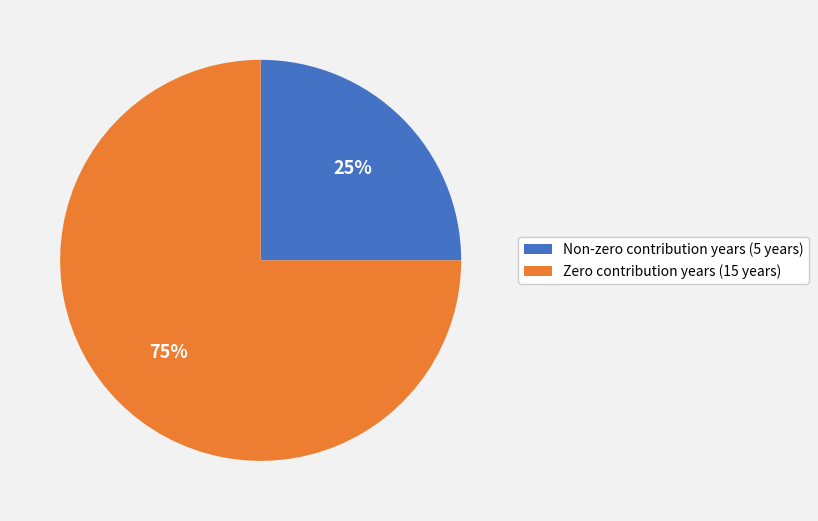

Between Non-zero contribution years (5 years) and Zero contribution years (15 years), which is larger?

Zero contribution years (15 years)